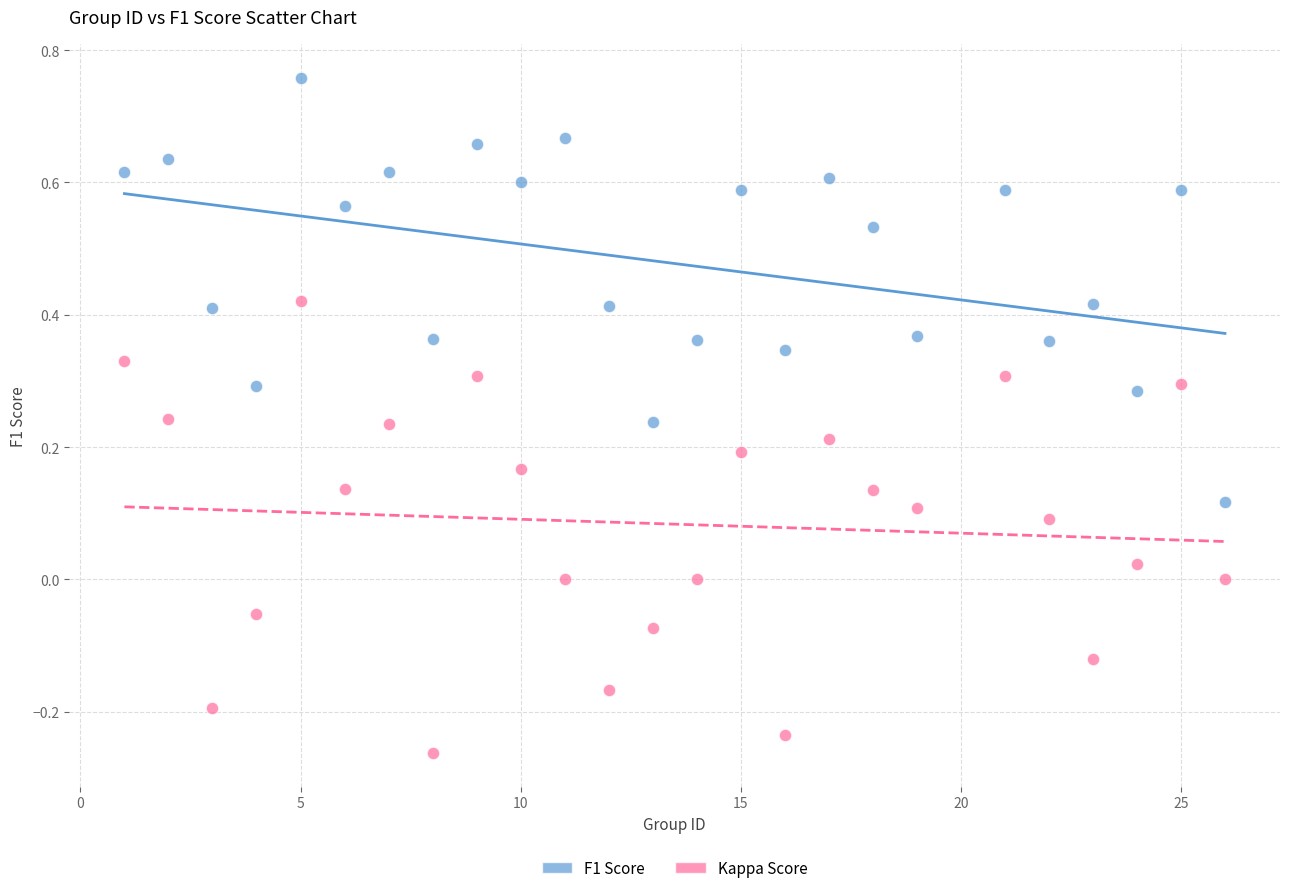

Which series has the widest spread of Y values?

Kappa Score